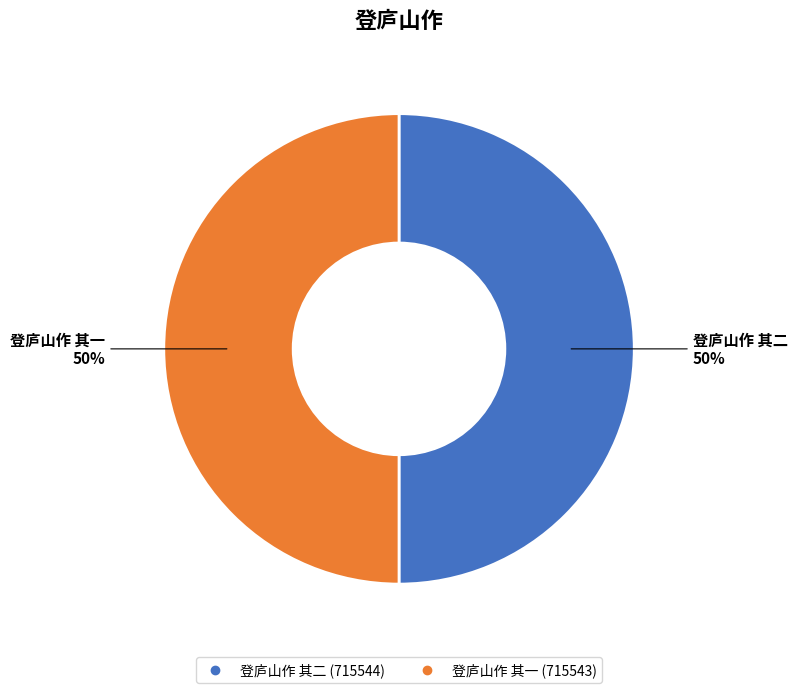

How many slices are in this pie chart?

2